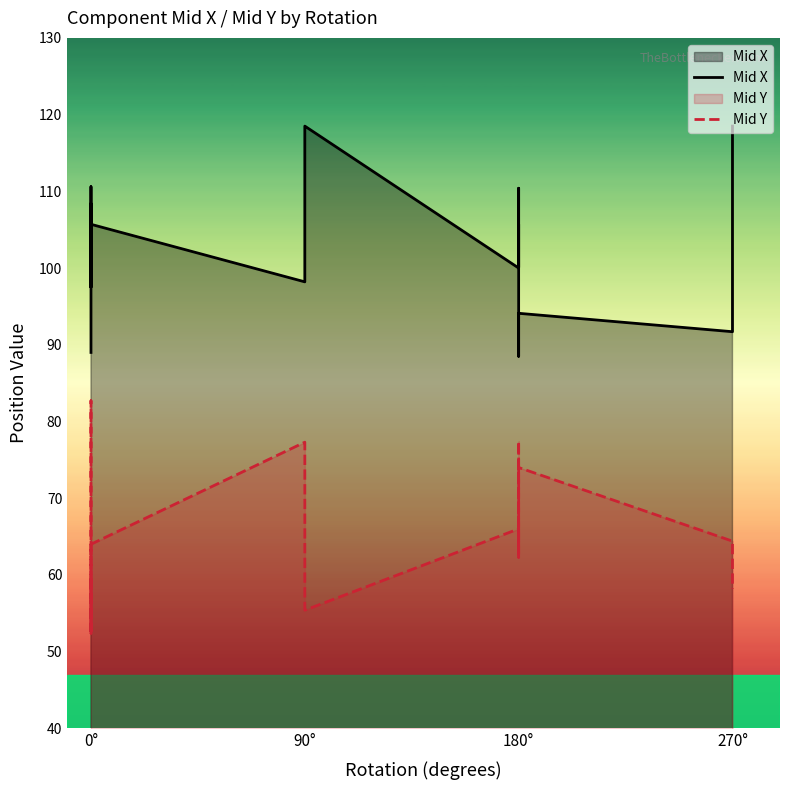

Rank the series by their average value, from lowest to highest.

Mid Y, Mid X